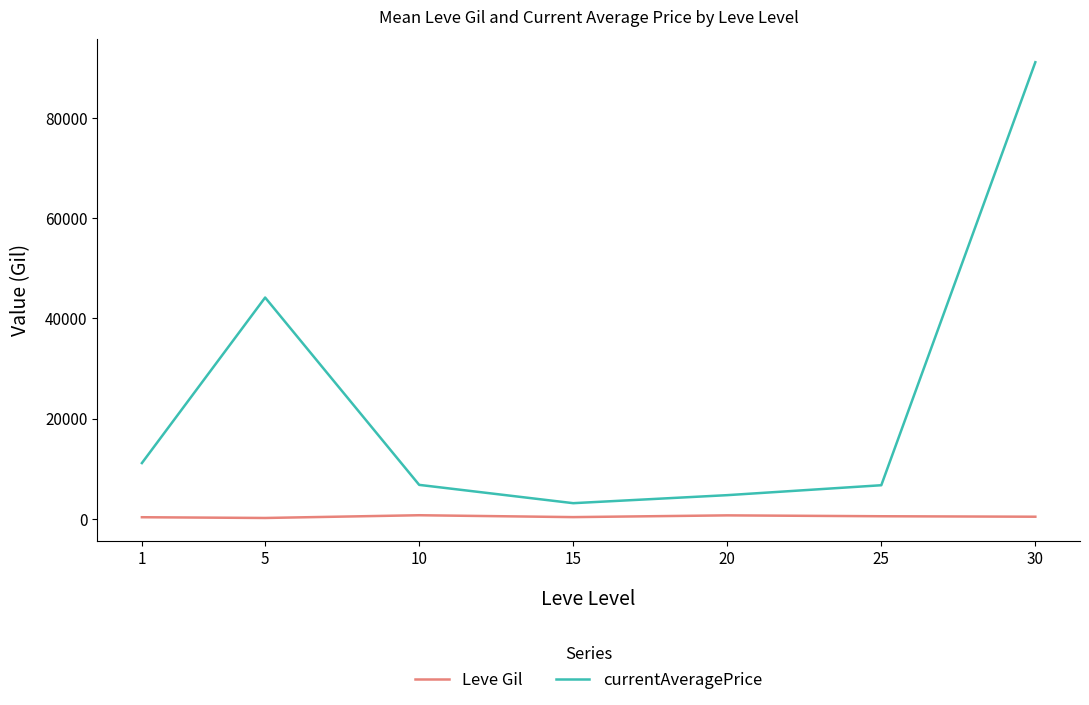

What is the lowest value of the currentAveragePrice series?

3153.0